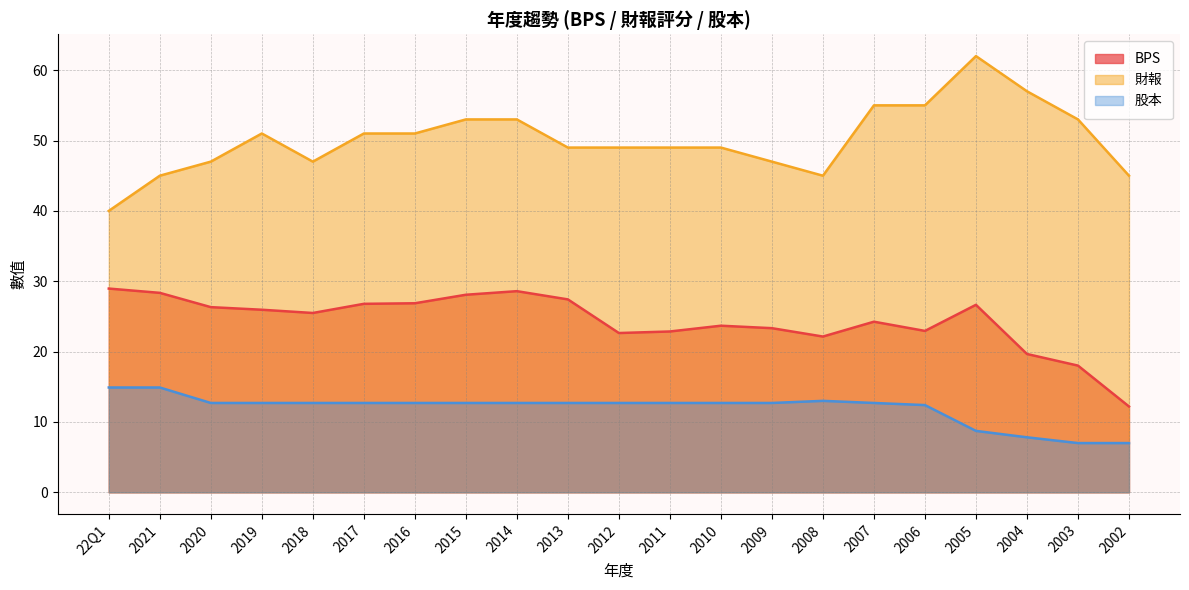

What is the approximate value of BPS at 2002?

12.2